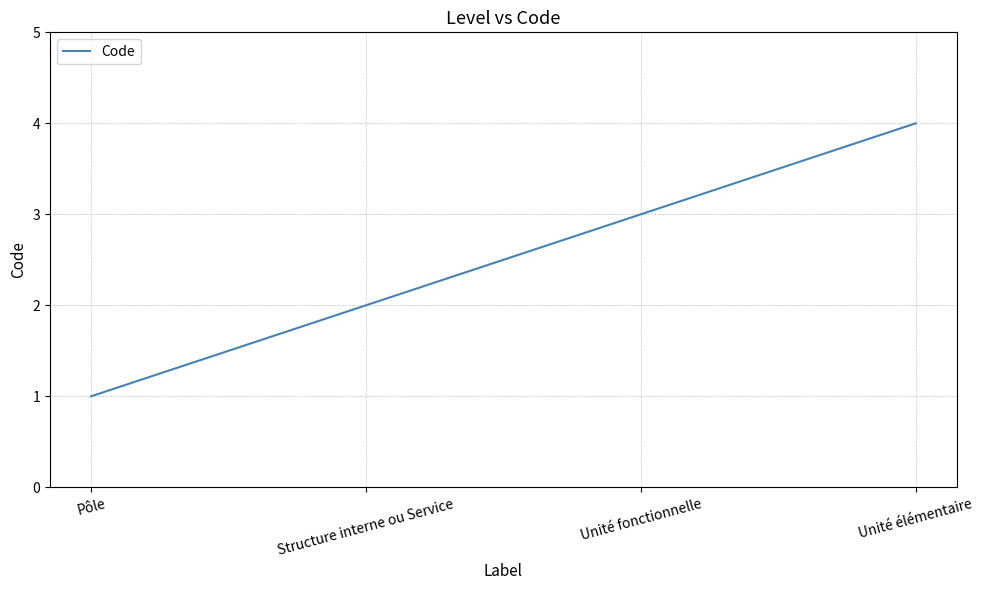

What is the smallest value displayed?

1